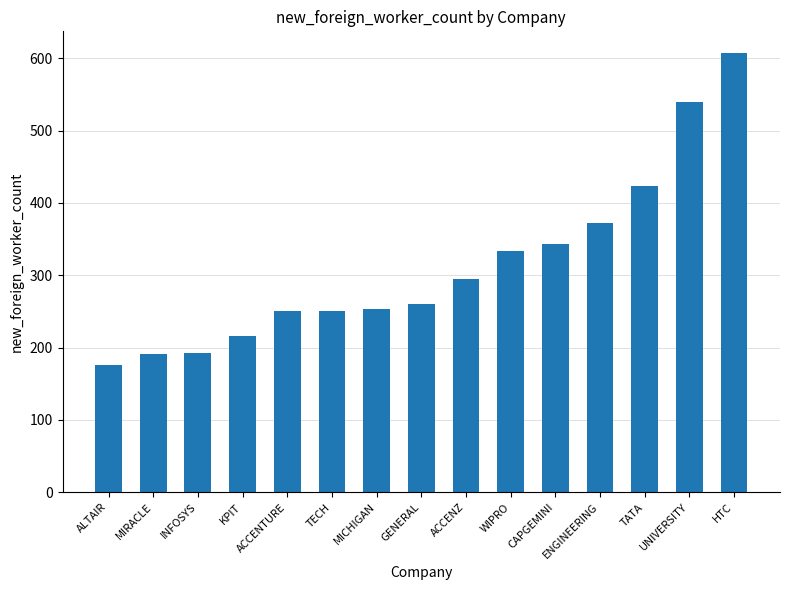

What is the change in value from MIRACLE to MICHIGAN?

+62